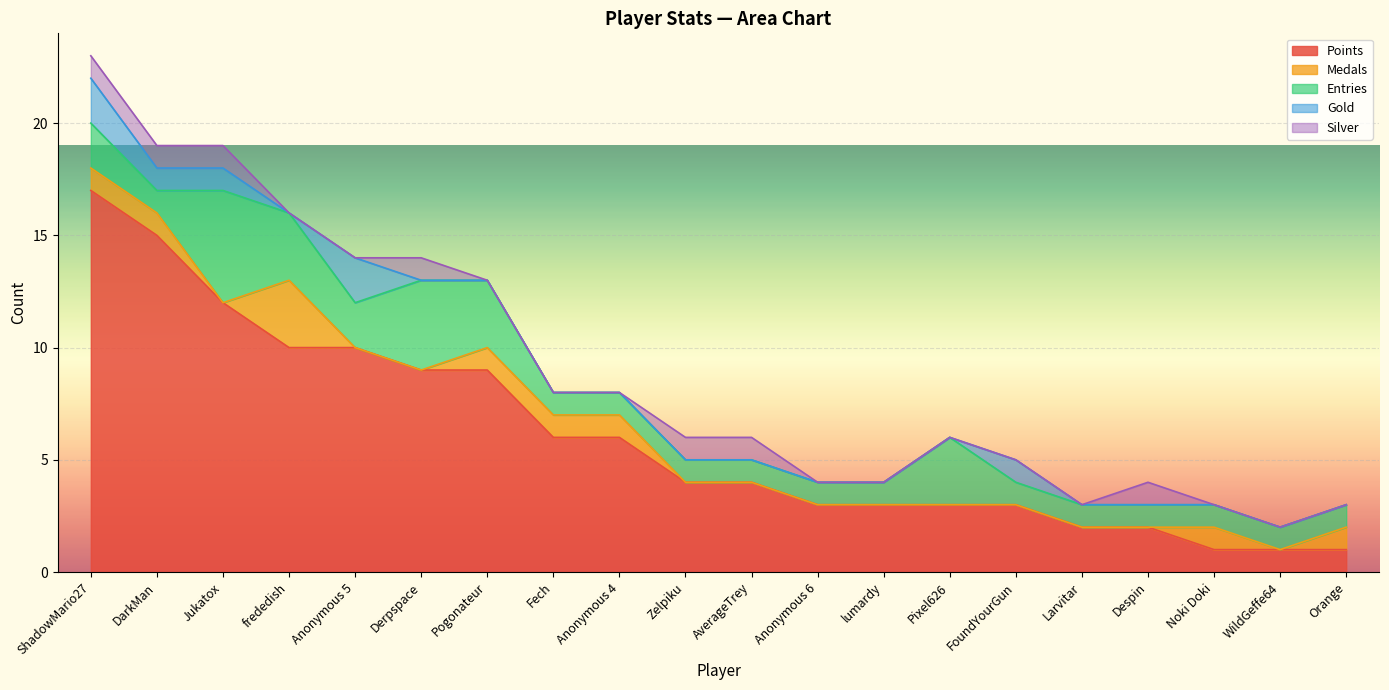

At how many categories does at least one series exceed 12?

2